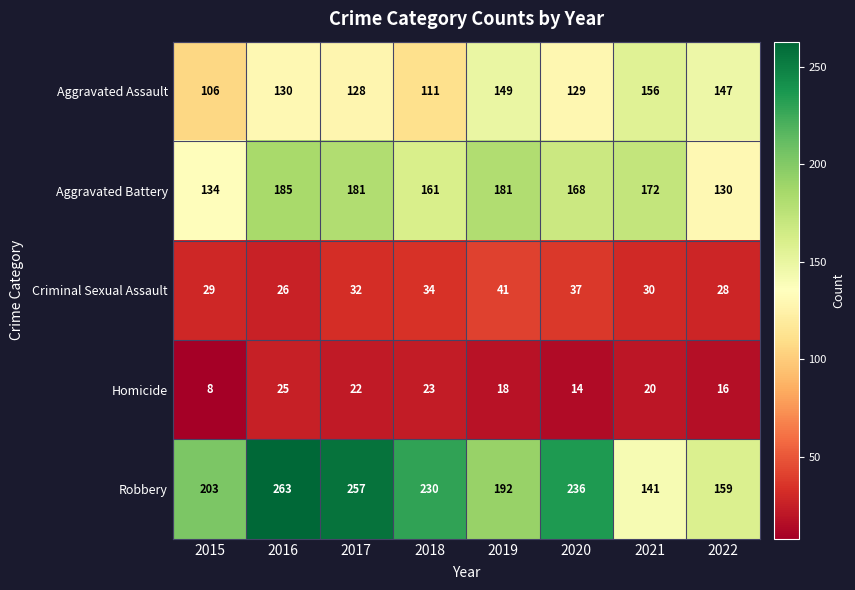

Rank the series at 2015 from lowest to highest value.

Homicide, Criminal Sexual Assault, Aggravated Assault, Aggravated Battery, Robbery